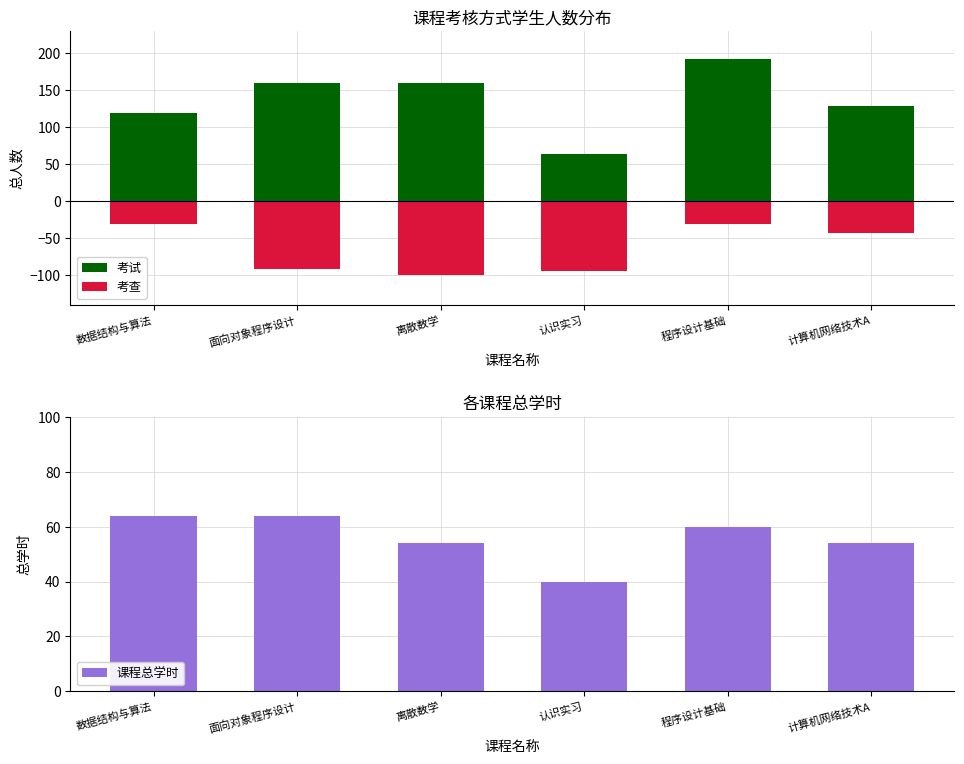

What is the difference between the 考试 values at 离散数学 and 认识实习?

96